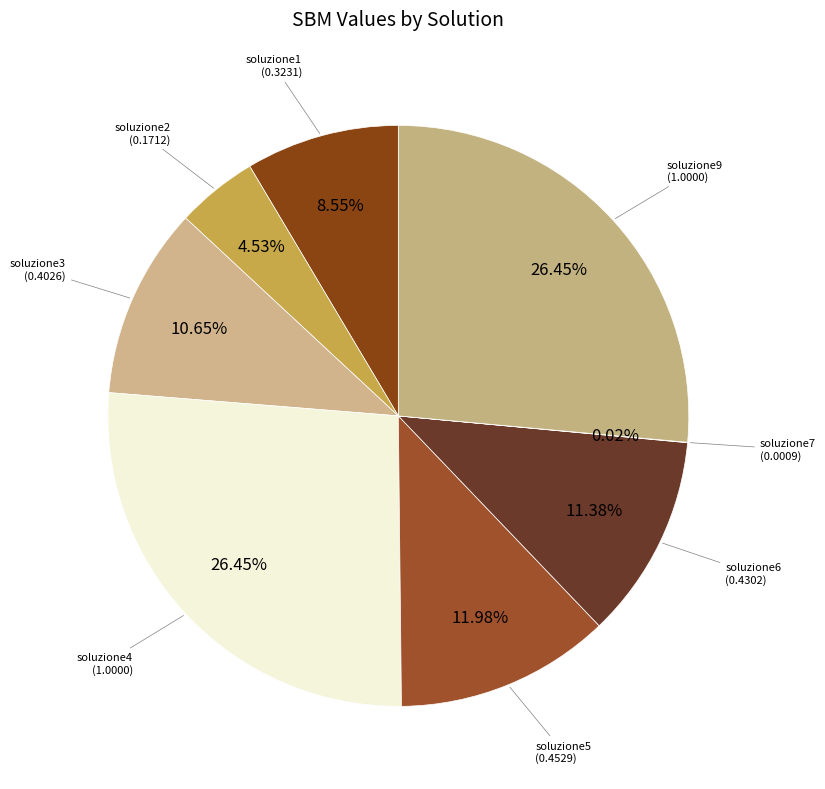

Do soluzione3 and soluzione6 together represent more than half of the pie?

No